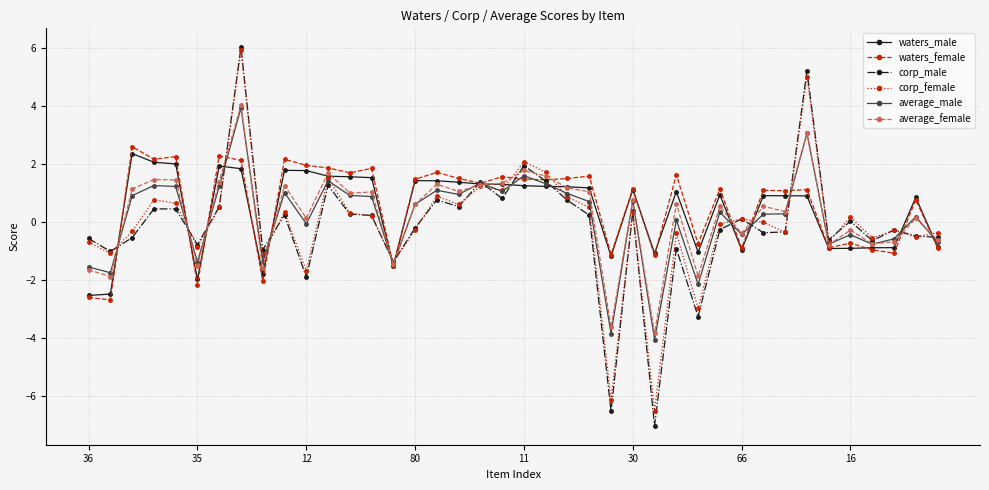

True or false: average_female has more than 0 points higher than both neighbors.

True